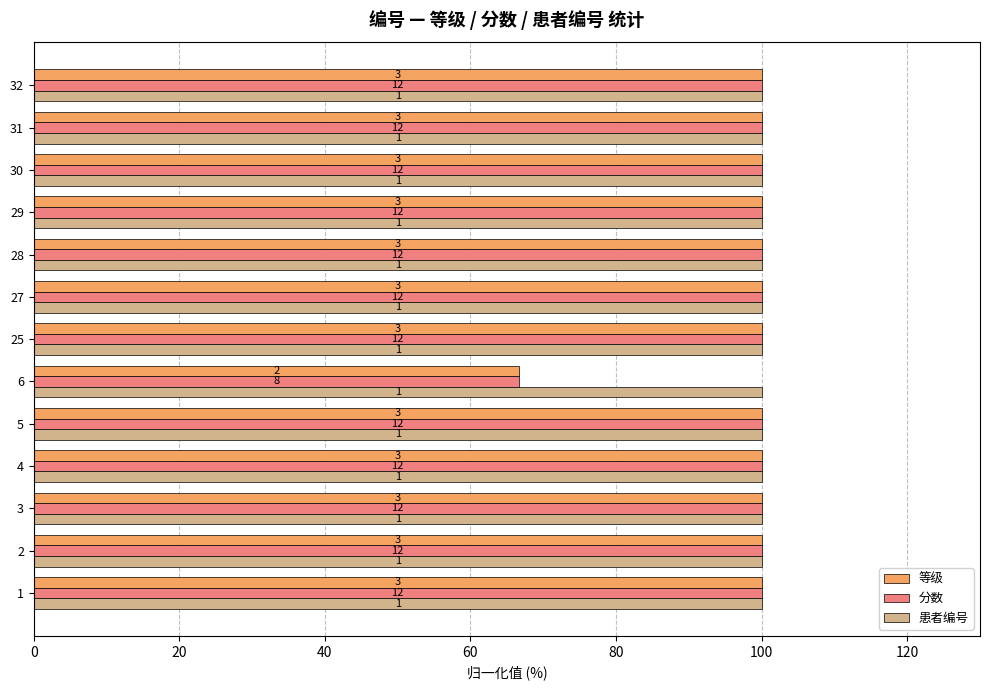

List the series in order of their peak value, lowest first.

患者编号, 等级, 分数